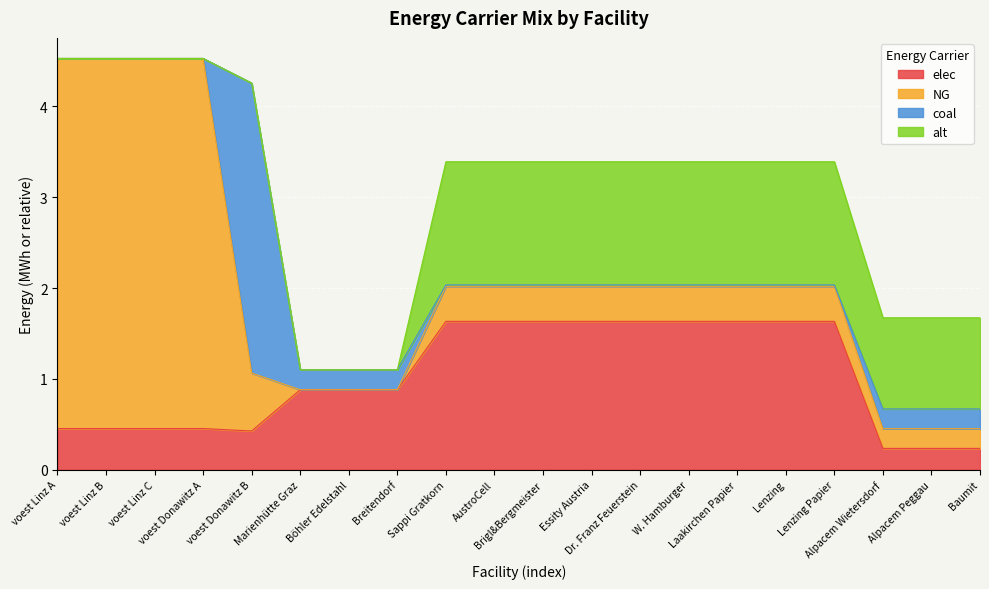

Which series has the largest total across all categories?

NG